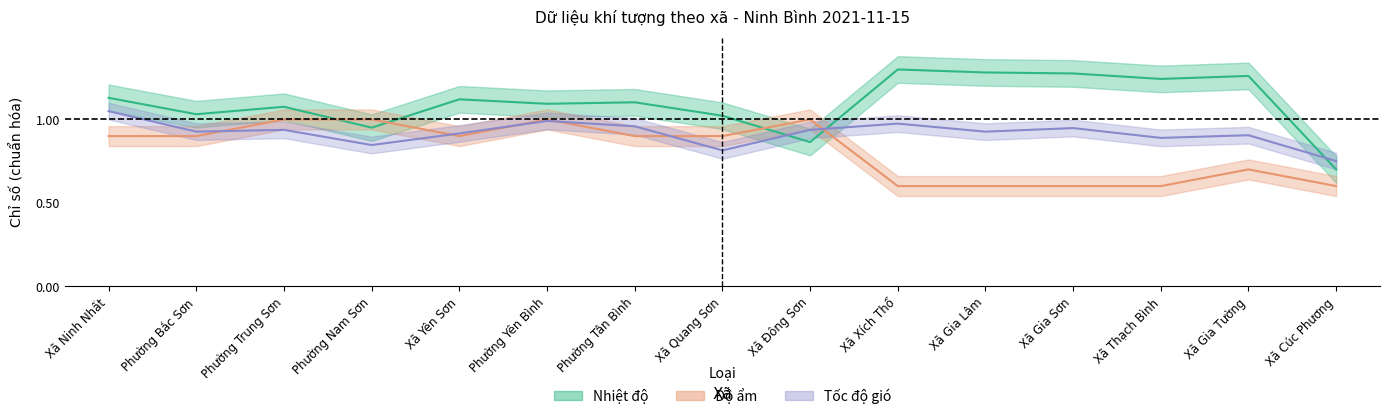

What is the maximum value shown in the chart?

1.3